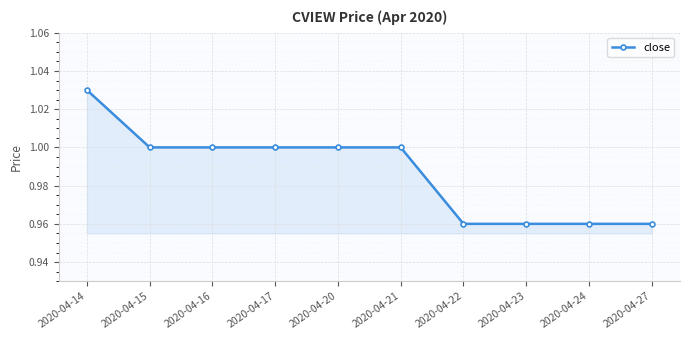

What is the sum of the values at 2020-04-20 and 2020-04-21?

2.0